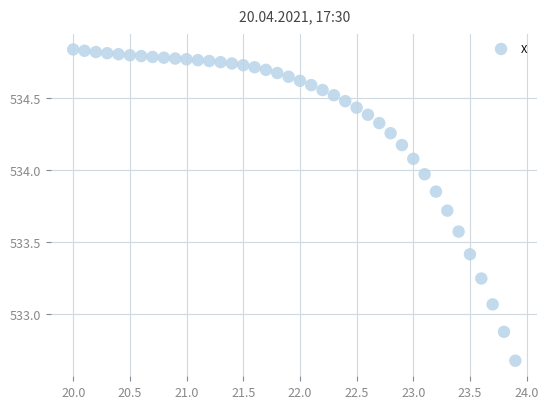

What is the range of Y values (max minus min)?

2.2